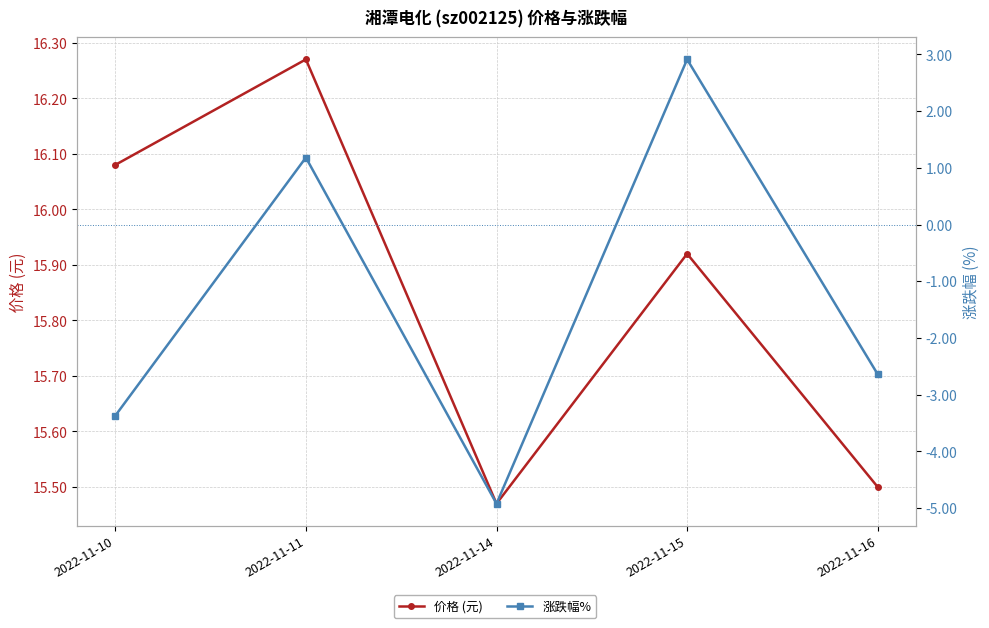

How many values in 涨跌幅% are above zero?

2